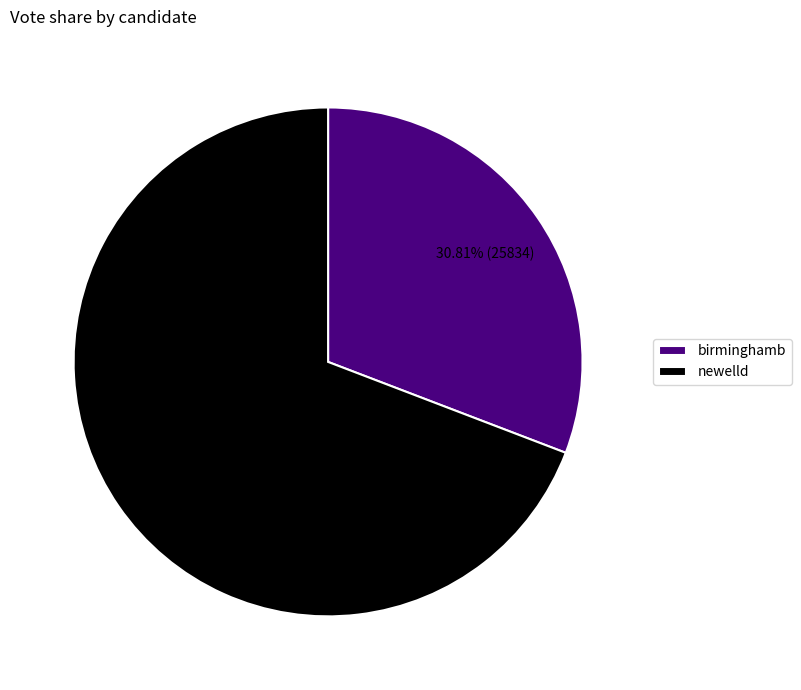

Which category has the smallest portion of the pie?

birminghamb